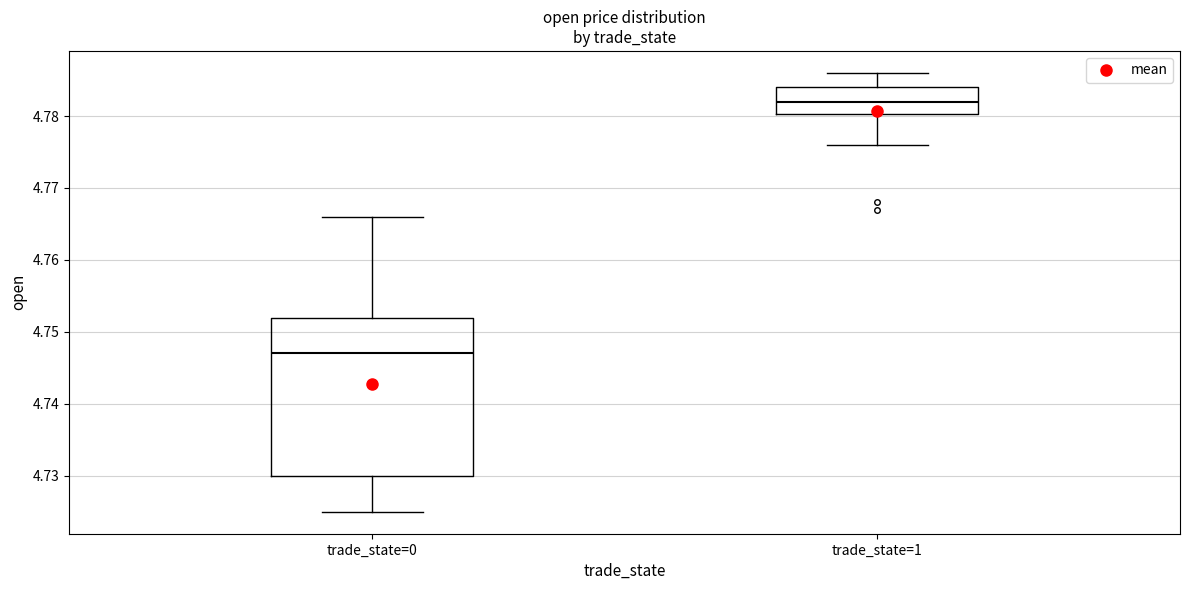

Reading left to right, read every box against the y-axis: the position of its median line, the range the box covers, and the ends of its whiskers. The values are not printed on the chart, so give them approximately, as read against the axis.

trade_state=0: median 4.747, box 4.730 to 4.752, whiskers 4.725 to 4.766
trade_state=1: median 4.782, box 4.780 to 4.784, whiskers 4.776 to 4.786